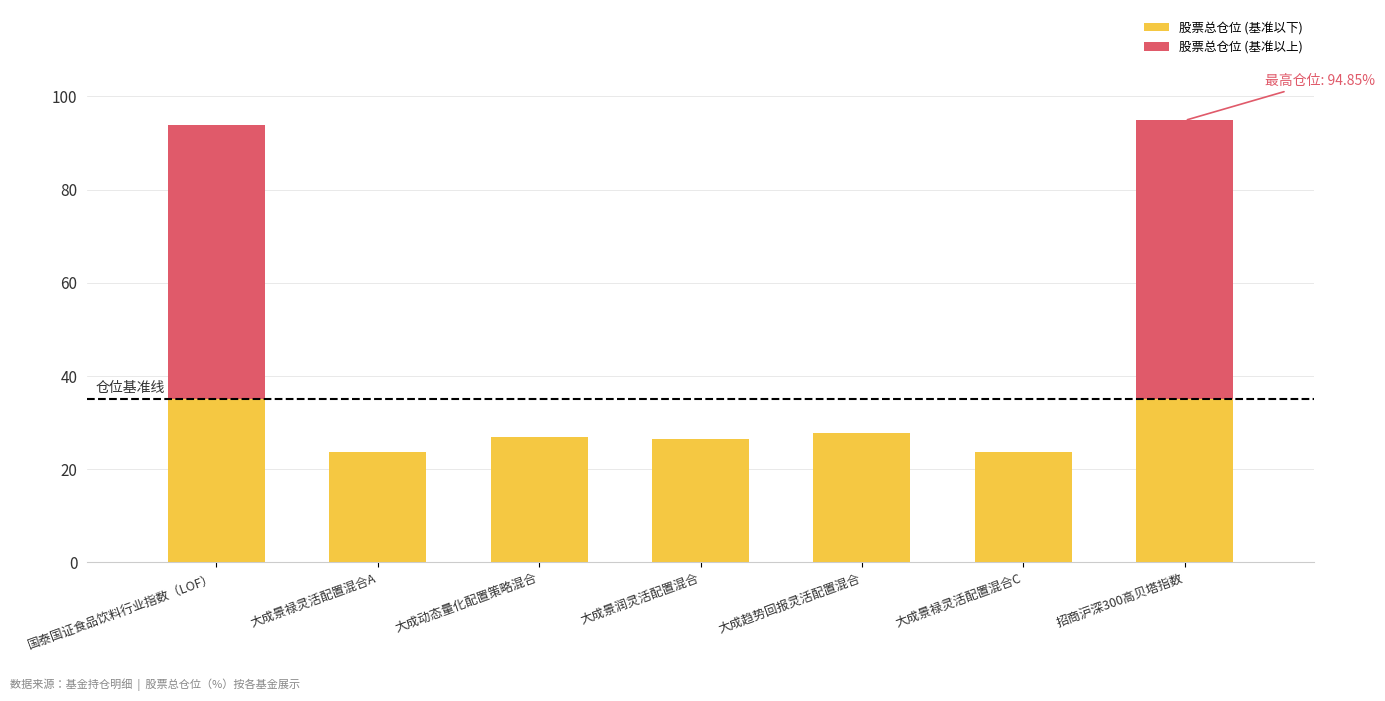

Is it true that 股票总仓位 (基准以下) equals 35.0 at 国泰国证食品饮料行业指数（LOF）?

True